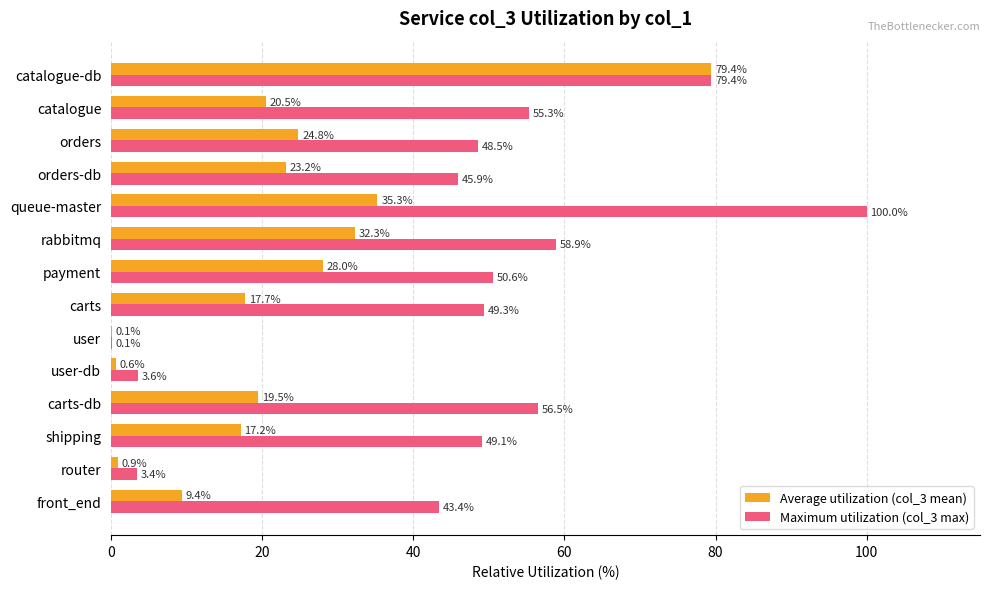

What is the average value of the Maximum utilization (col_3 max) series?

46.0